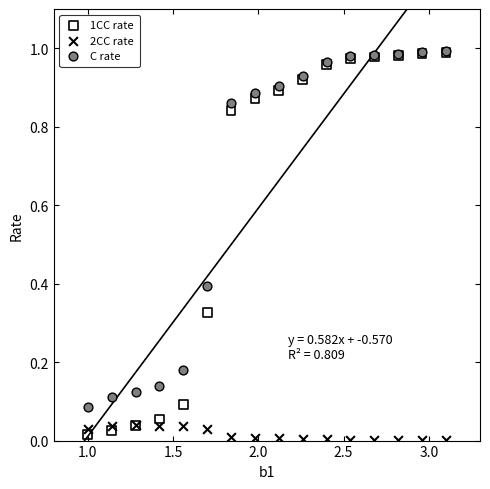

What are all the series names shown in the legend?

1CC rate, 2CC rate, C rate